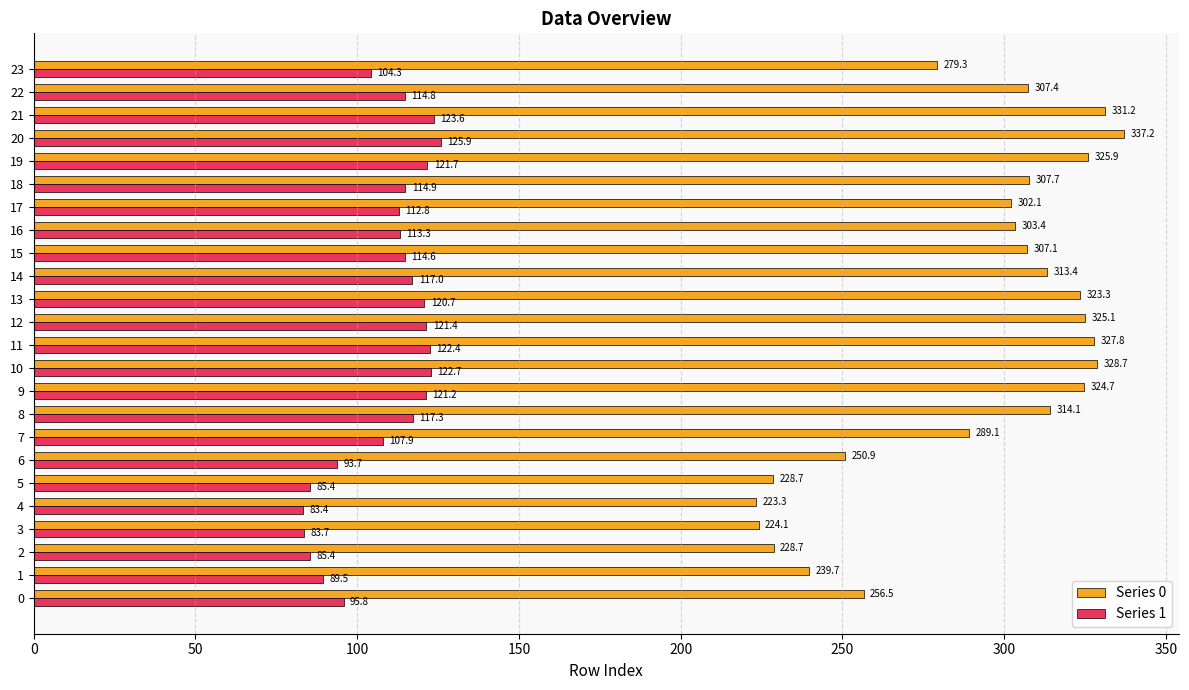

Read the Series 0 value at 22.

307.4